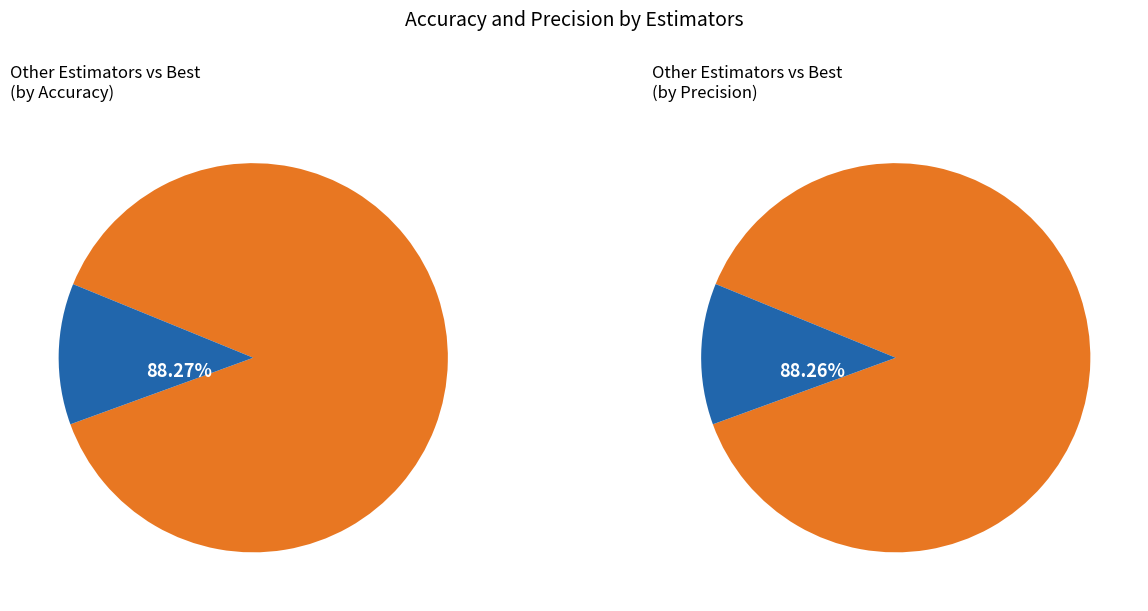

True or false: 500 accounts for 11% of the total.

True